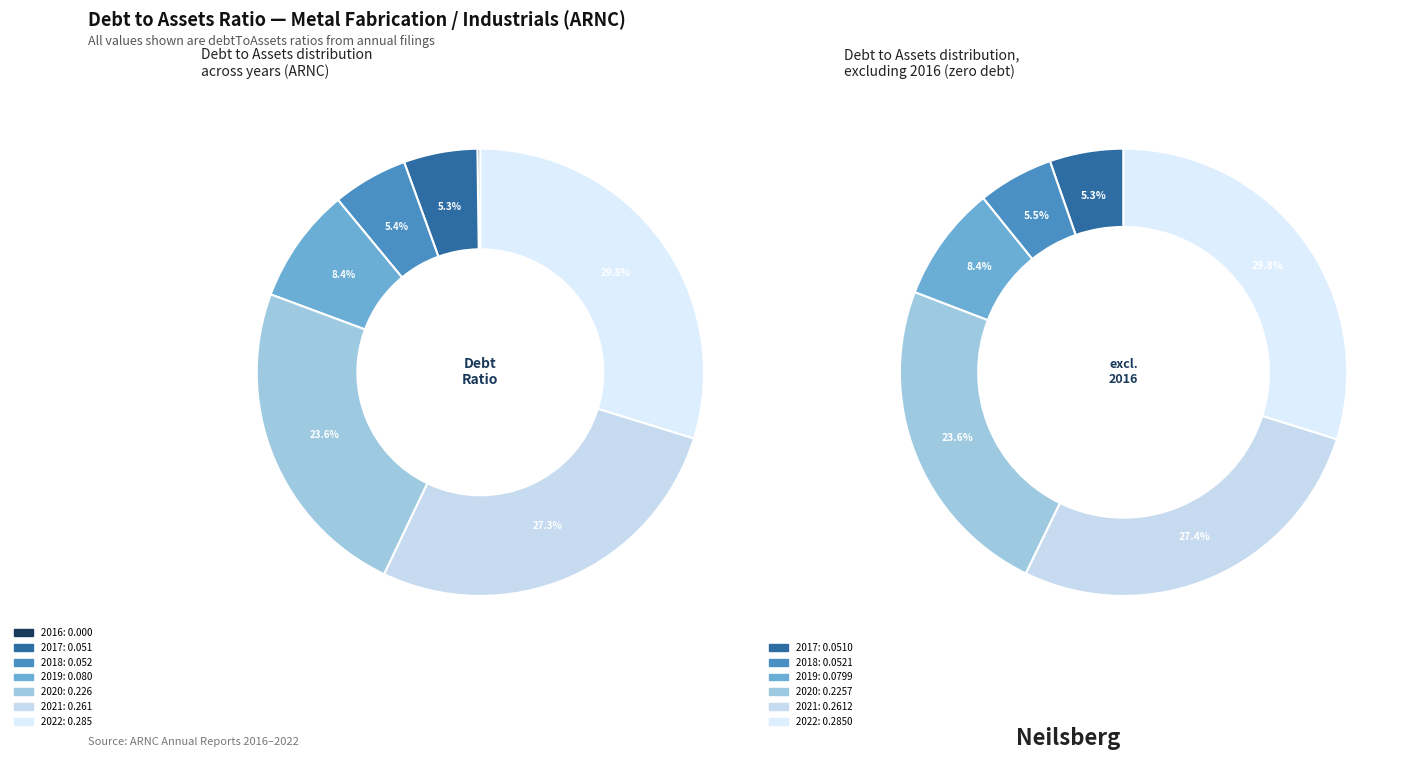

Rank the categories by value from lowest to highest.

2016, 2017, 2018, 2019, 2020, 2021, 2022